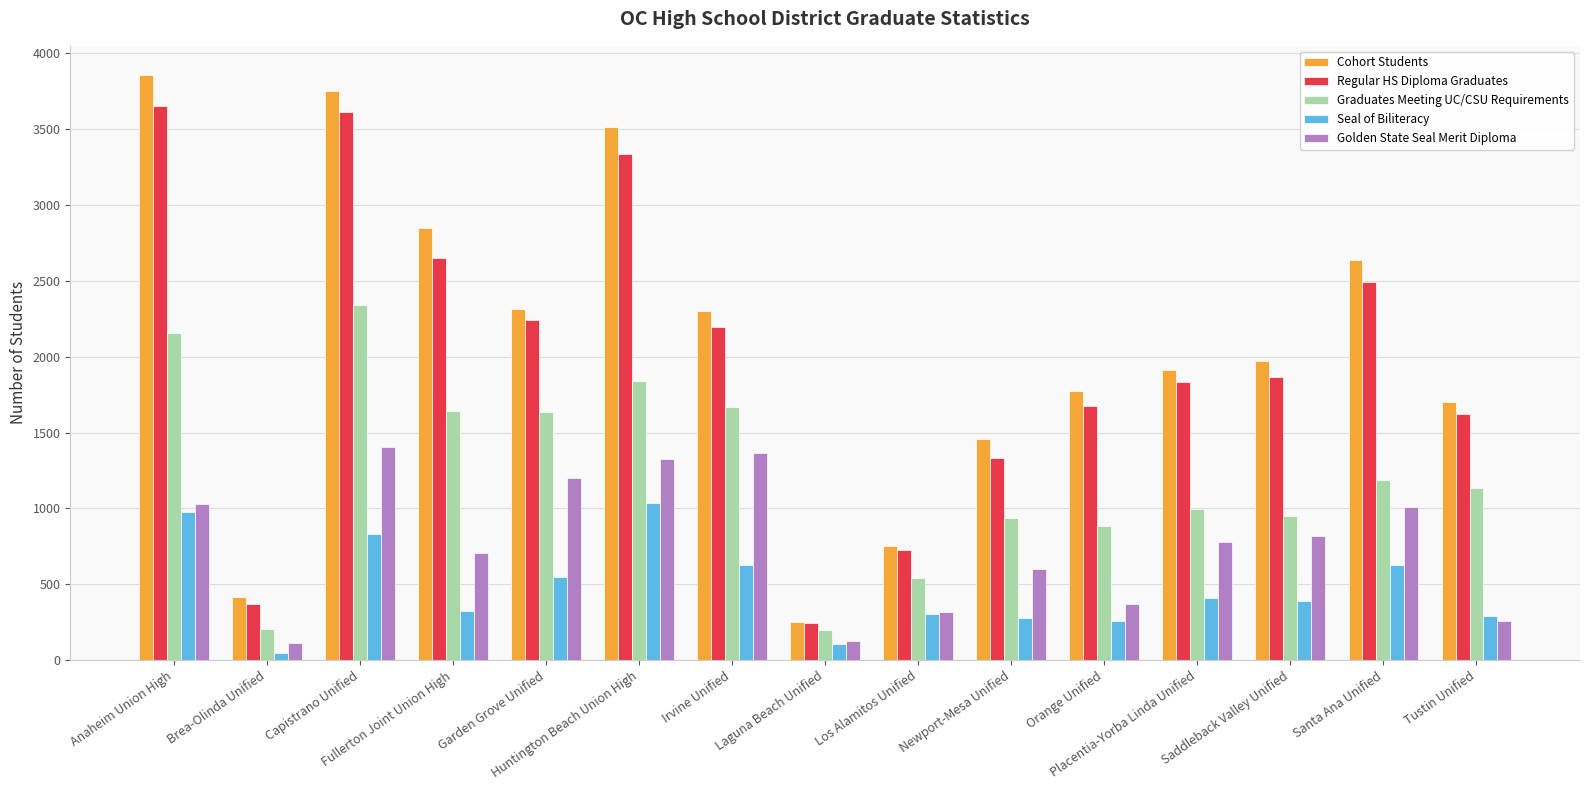

List the series in order of their peak value, highest first.

Cohort Students, Regular HS Diploma Graduates, Graduates Meeting UC/CSU Requirements, Golden State Seal Merit Diploma, Seal of Biliteracy